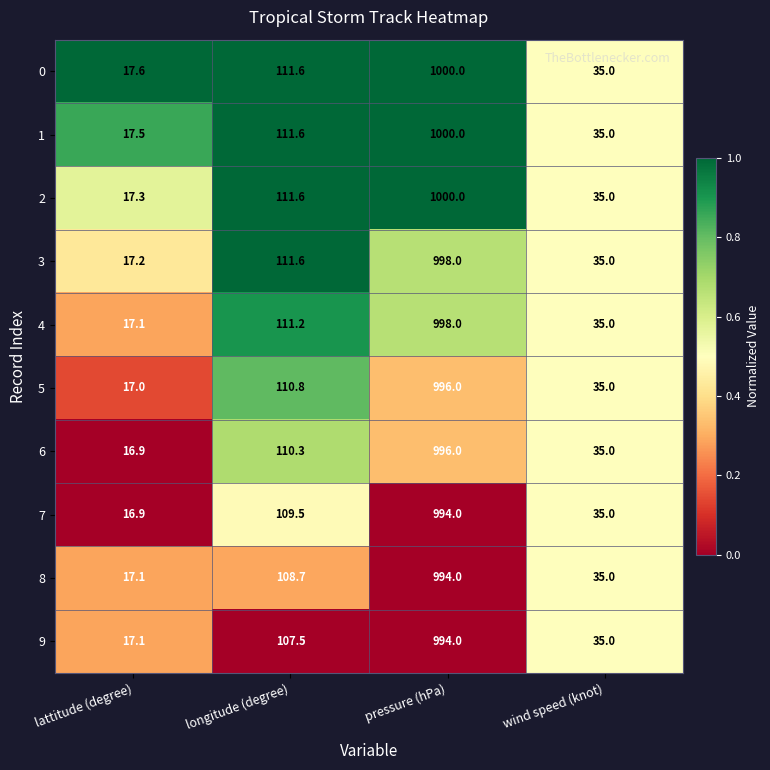

What is the difference between the highest and lowest values at pressure (hPa)?

6.0